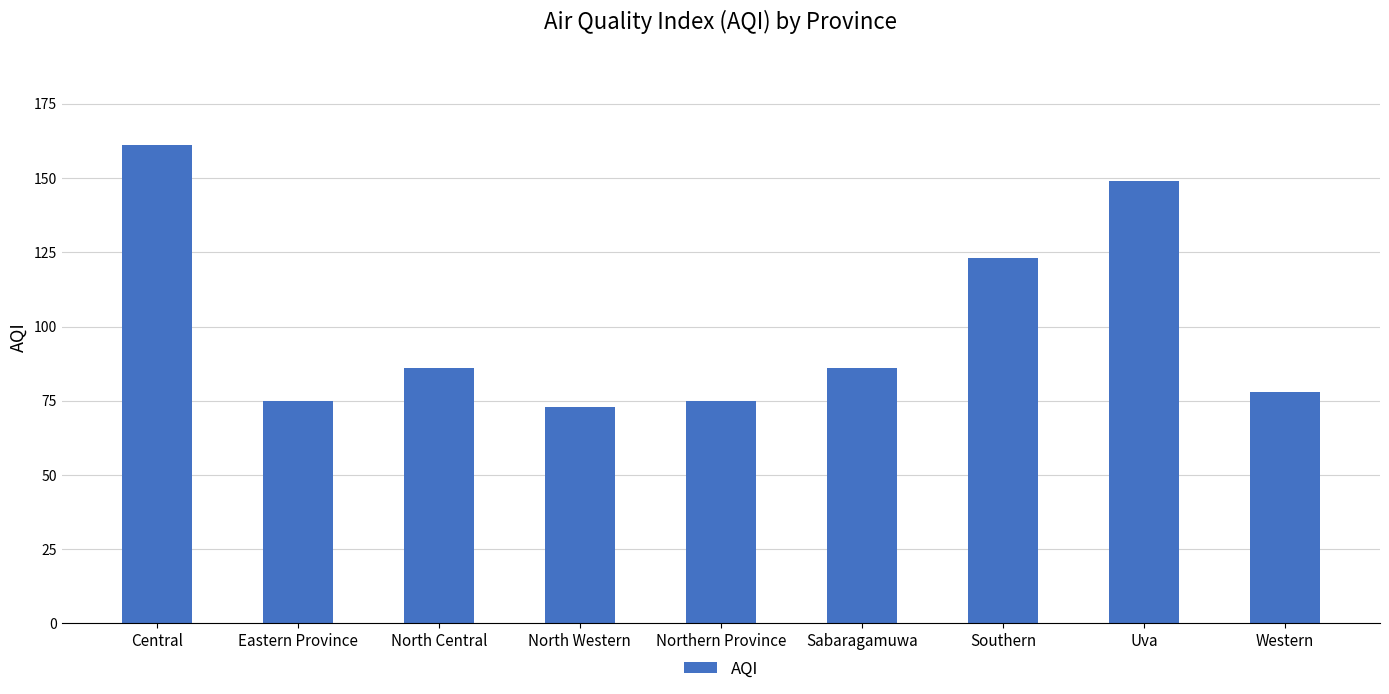

Reading left to right, extract all data points from this chart.

161	75	86	73	75	86	123	149	78